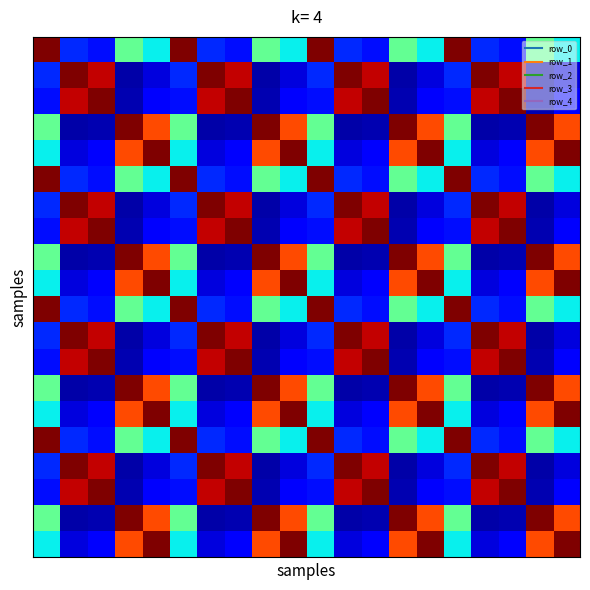

Count the number of data series in this chart.

20